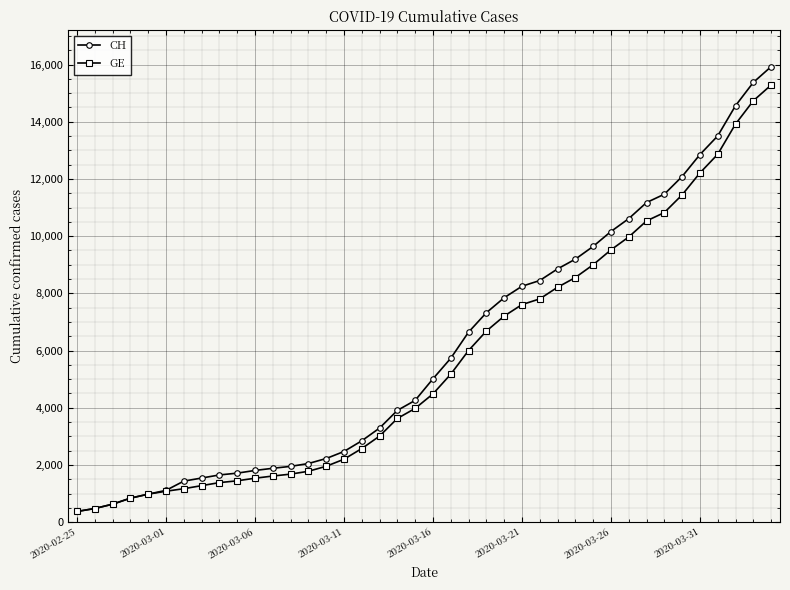

Which series has the largest range (max minus min)?

CH